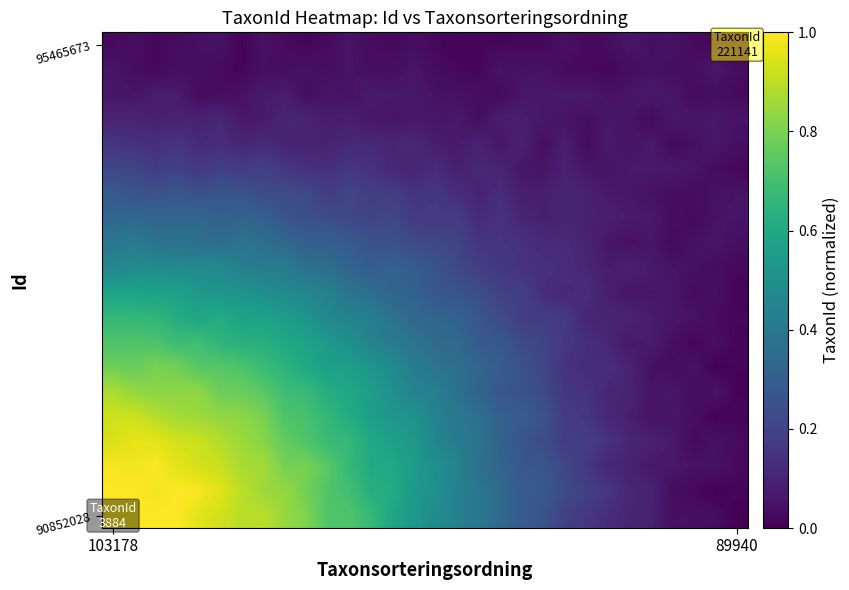

At which category is the sum across all series the highest?

103178